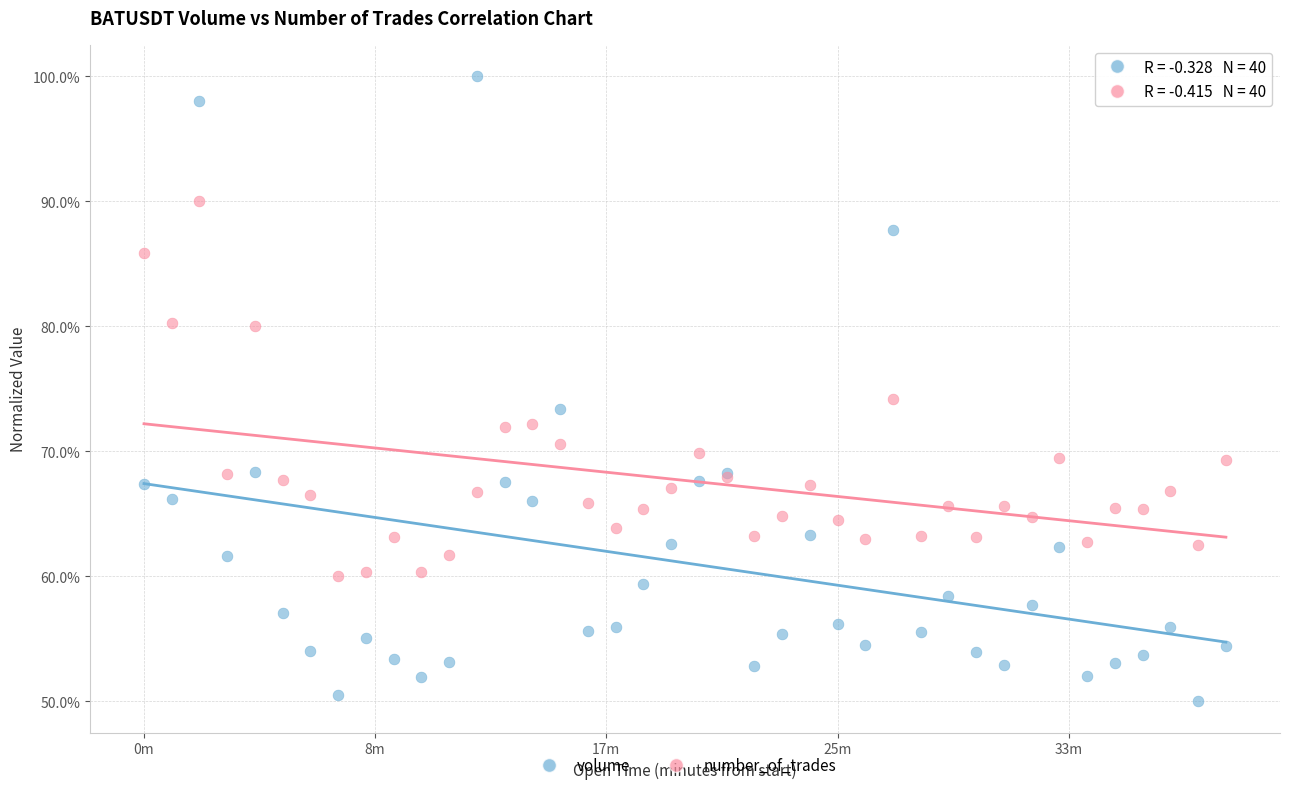

Across all series, what Y value is closest to 75?

74.2